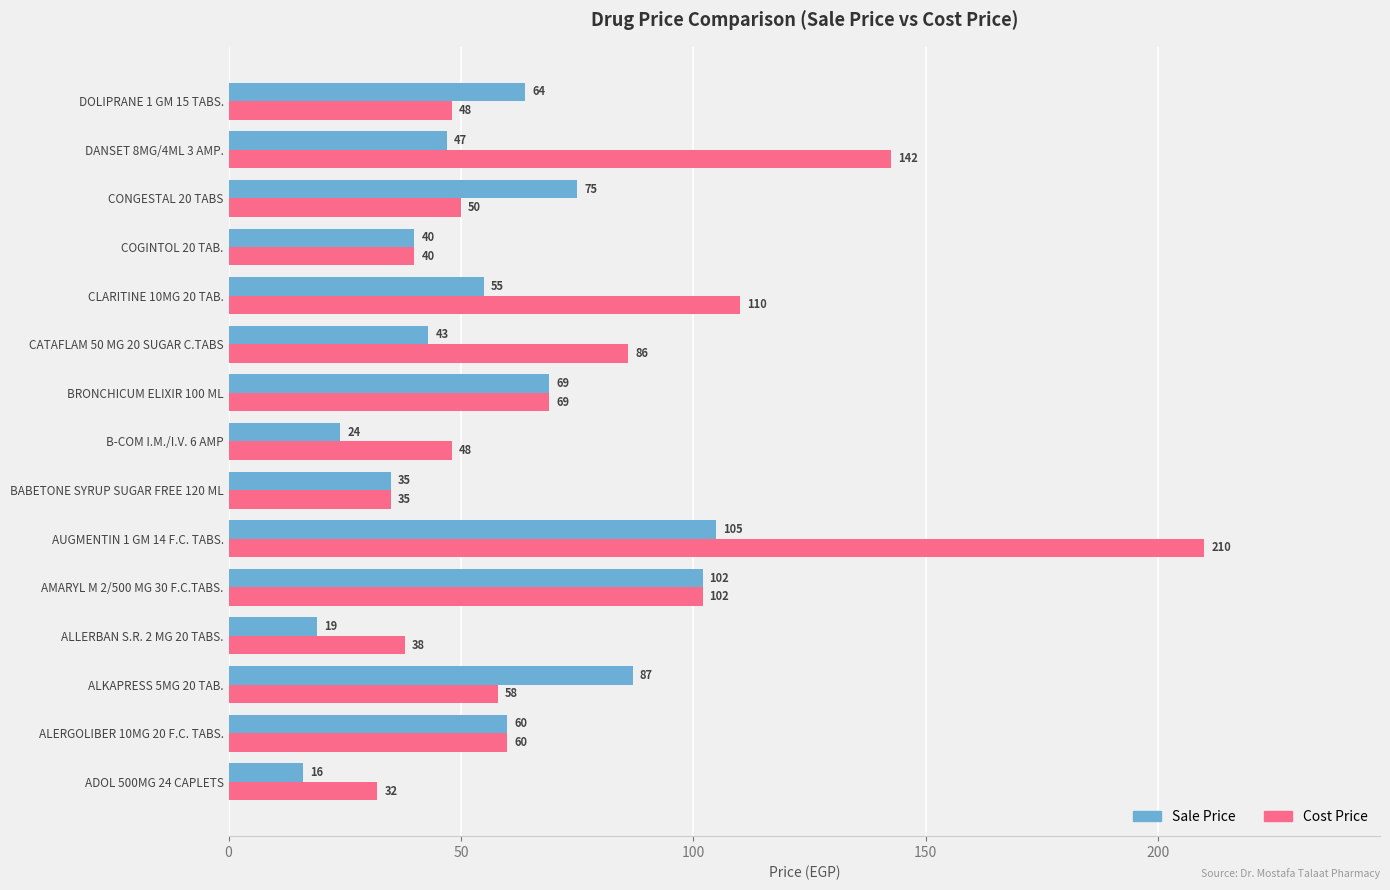

What is the sum of the Cost Price values at COGINTOL 20 TAB. and AUGMENTIN 1 GM 14 F.C. TABS.?

250.0